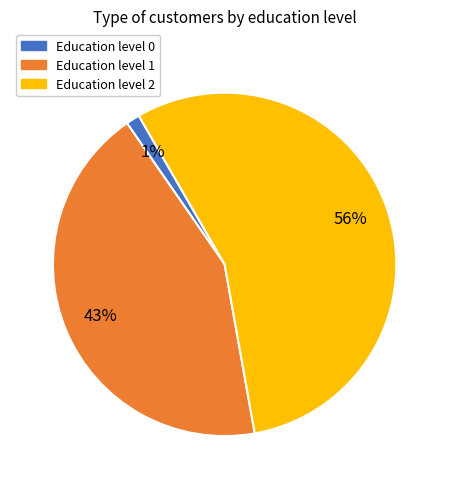

Does any single category account for the majority?

Yes